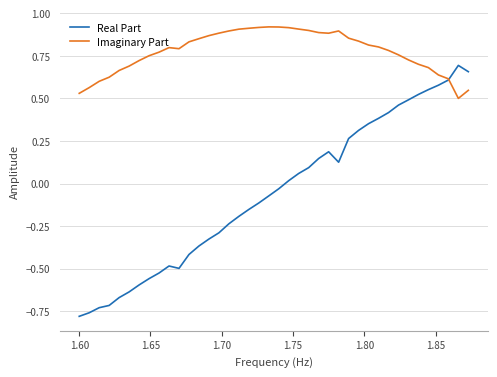

Which series has the largest range (max minus min)?

Real Part